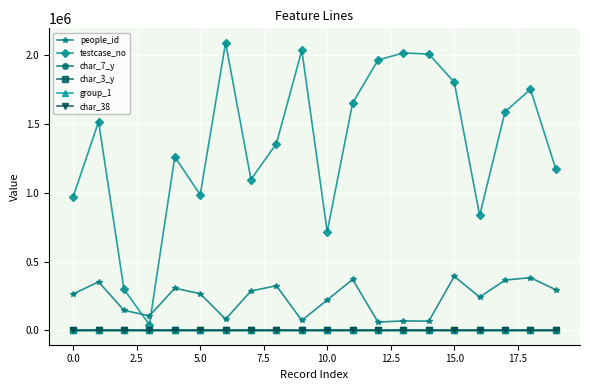

What is the greatest value displayed?

2092352